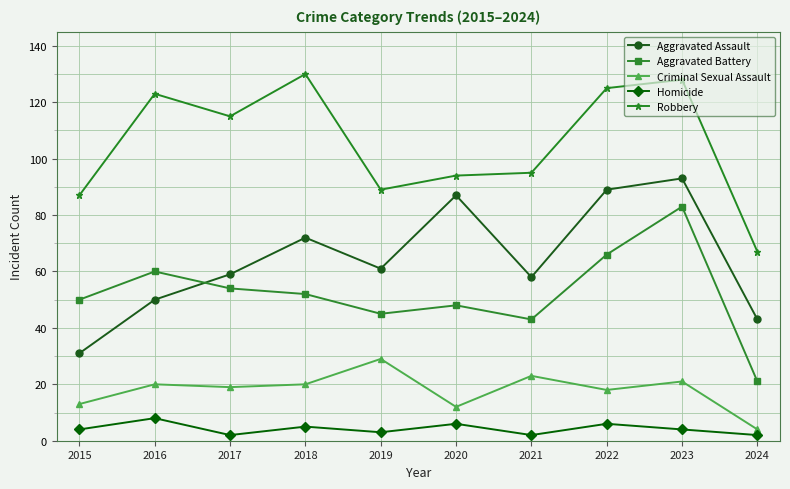

True or false: Aggravated Battery and Homicide cross at least once.

False